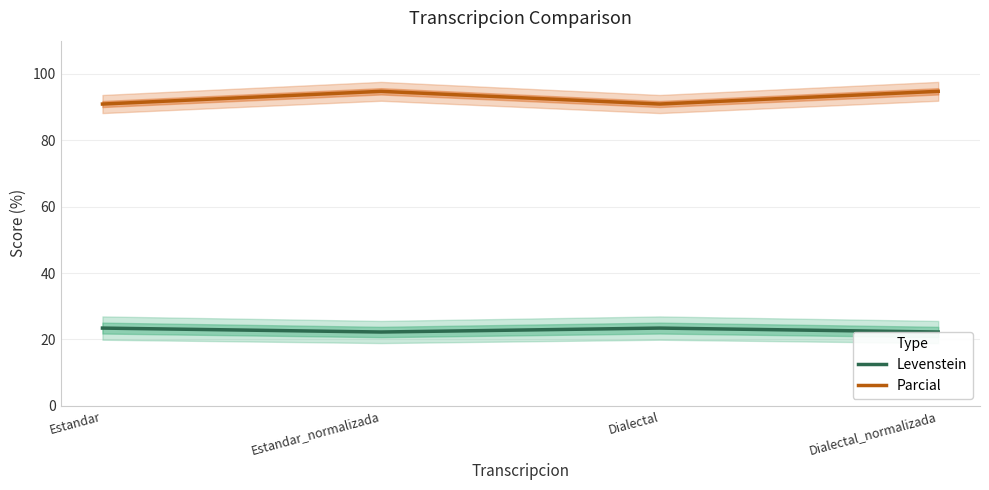

The value of Parcial at Dialectal_normalizada is 94.7. True or false?

True